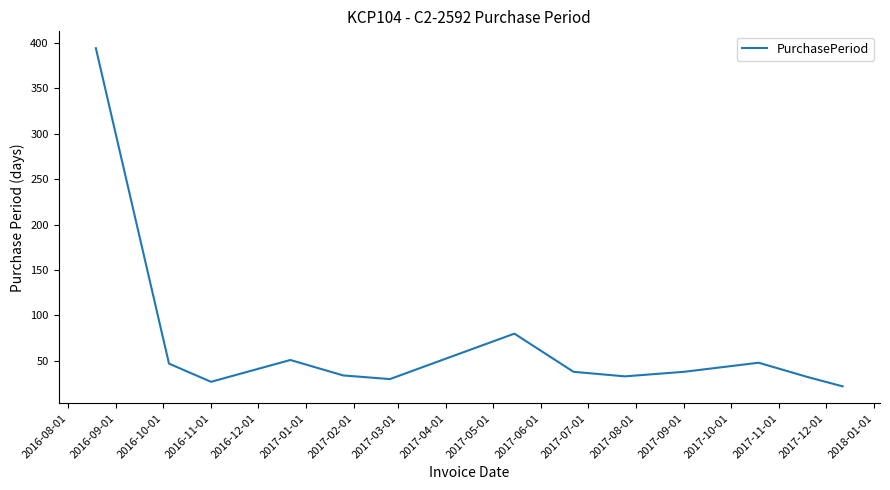

How many distinct data groups are displayed?

1